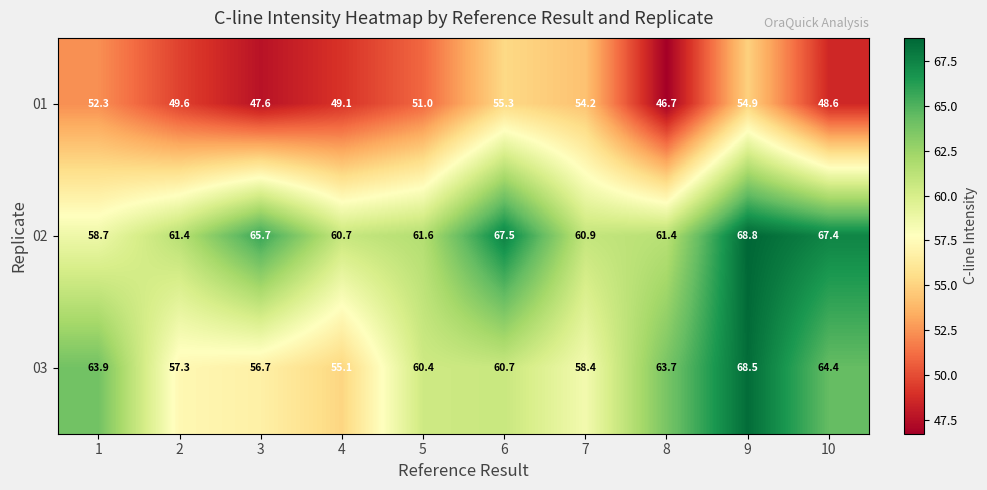

Reading left to right, transcribe all the data shown in this chart.

01: 1=52.3	2=49.6	3=47.6	4=49.1	5=51.0	6=55.3	7=54.2	8=46.7	9=54.9	10=48.6
02: 1=58.7	2=61.4	3=65.7	4=60.7	5=61.6	6=67.5	7=60.9	8=61.4	9=68.8	10=67.4
03: 1=63.9	2=57.3	3=56.7	4=55.1	5=60.4	6=60.7	7=58.4	8=63.7	9=68.5	10=64.4